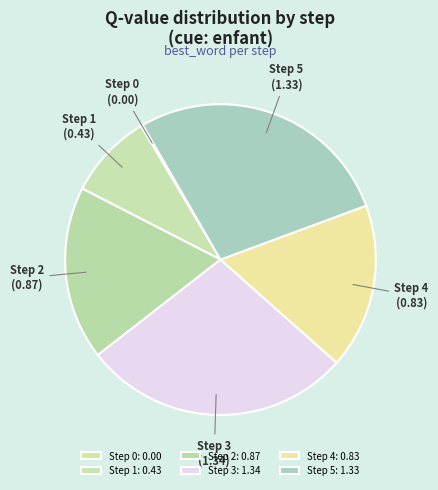

Is the sum of Step 1 and Step 2 greater than half?

No